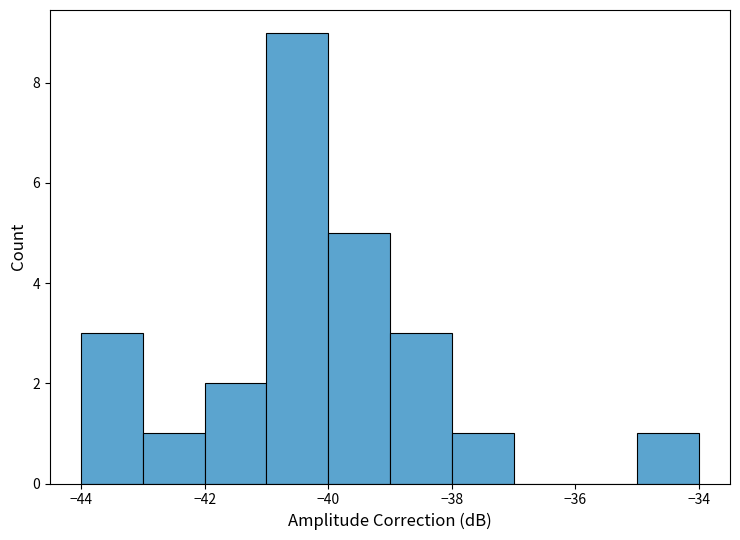

Reading left to right, list every bar in this chart as the range it spans on the x-axis followed by its height. The values are not printed on the chart, so give them approximately, as read against the axis.

-44 to -43: 3
-43 to -42: 1
-42 to -41: 2
-41 to -40: 9
-40 to -39: 5
-39 to -38: 3
-38 to -37: 1
-37 to -36: 0
-36 to -35: 0
-35 to -34: 1